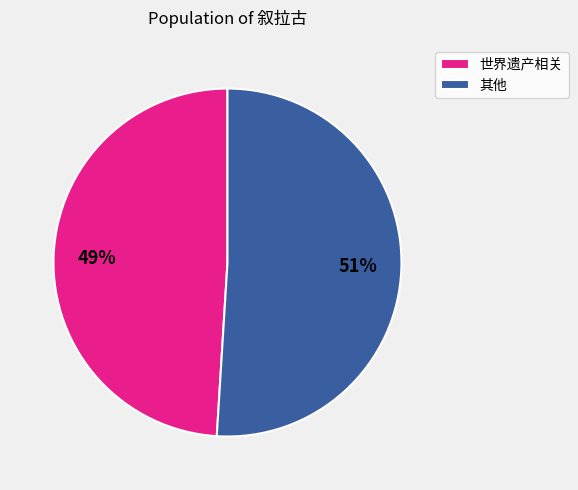

Is there any slice that represents more than half of the pie?

Yes